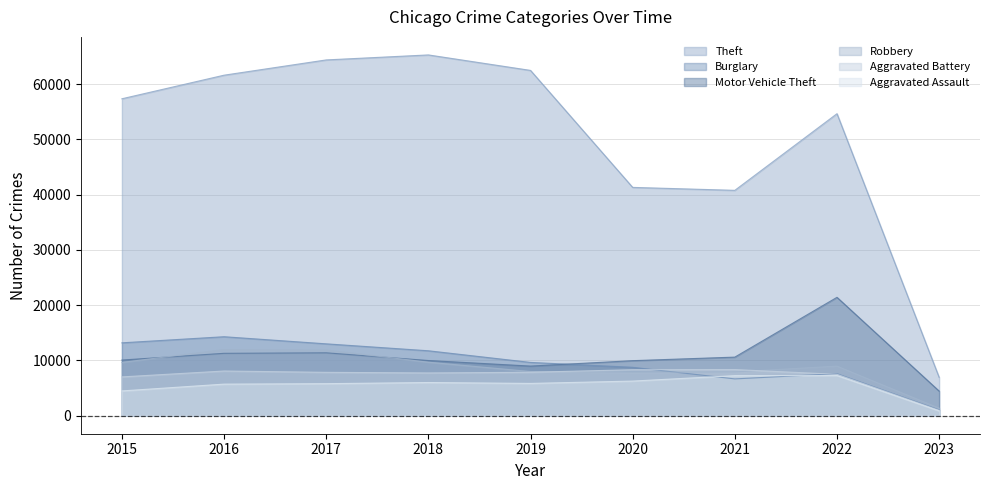

At which label does Aggravated Assault first exceed 5840?

2018